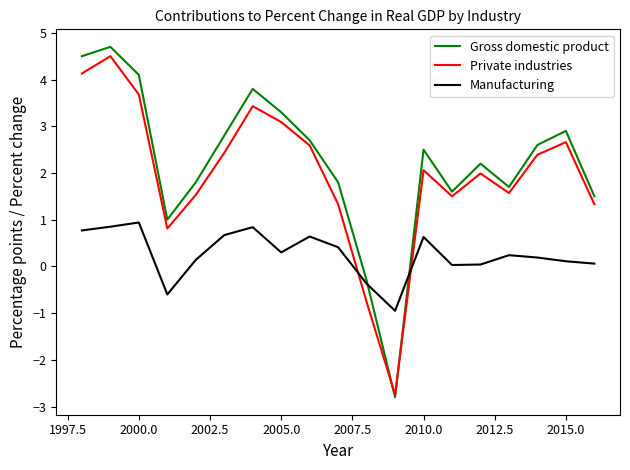

How many values in Private industries are above zero?

17